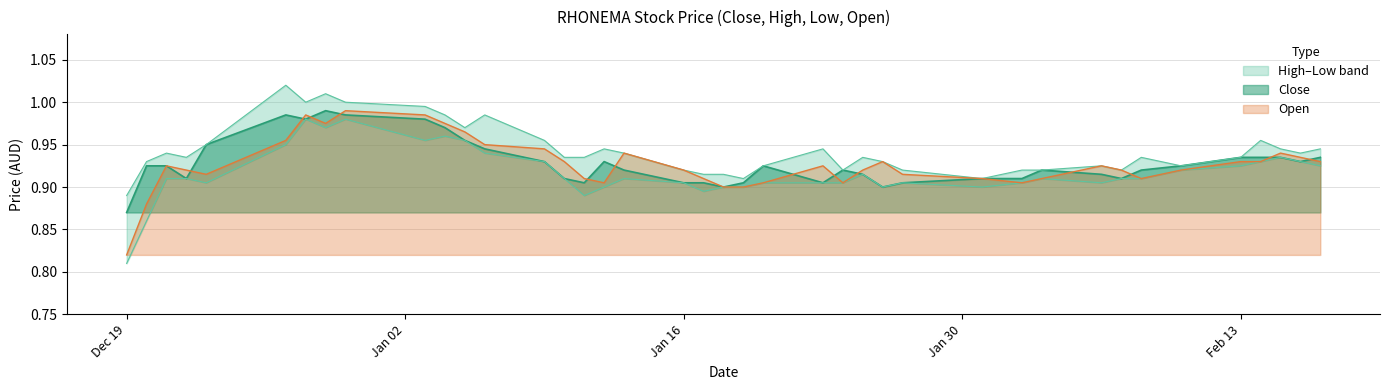

Where is the first local minimum for low?

2016-12-23